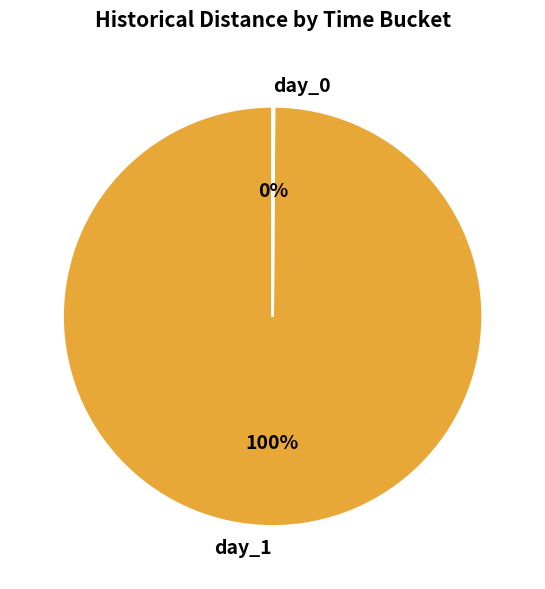

Is there a majority slice in this chart?

Yes